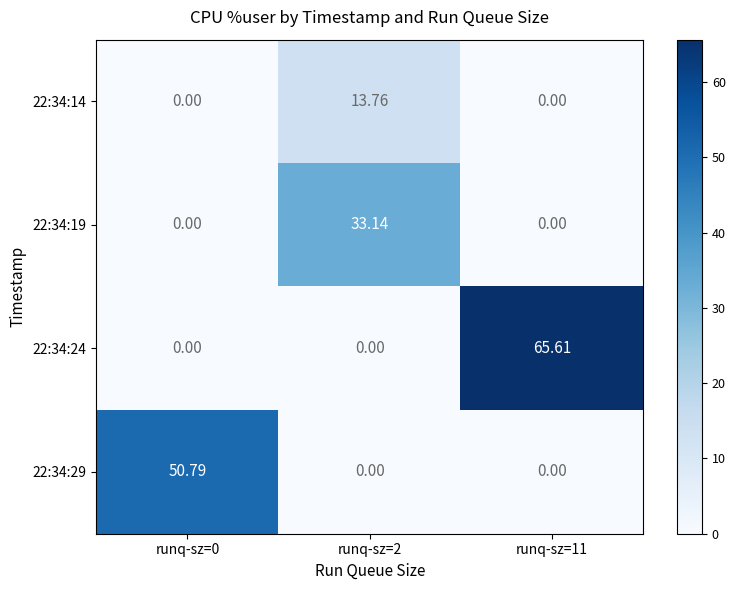

At runq-sz=0, list the series in order from smallest to largest.

22:34:14, 22:34:19, 22:34:24, 22:34:29